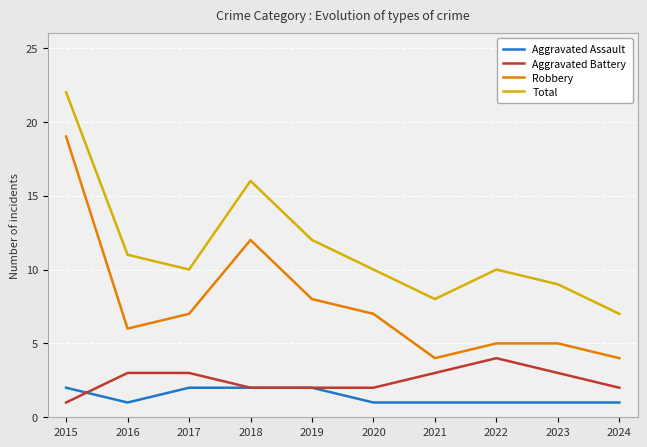

What is the average value of the Total series?

12